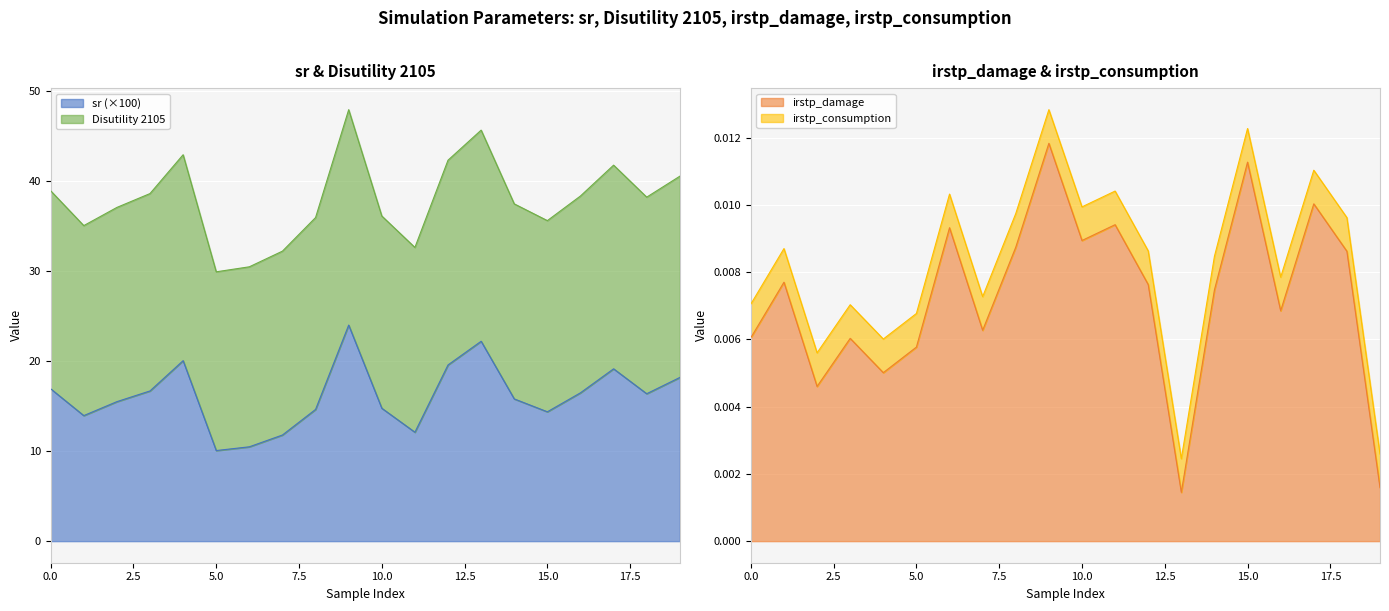

True or false: Disutility 2105 has a value of 74.4 at 9.

False